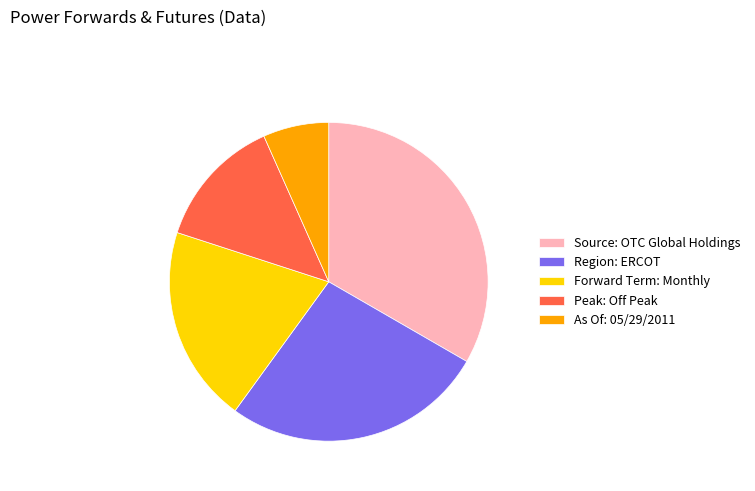

Does Source: OTC Global Holdings account for over 50% of the chart?

No